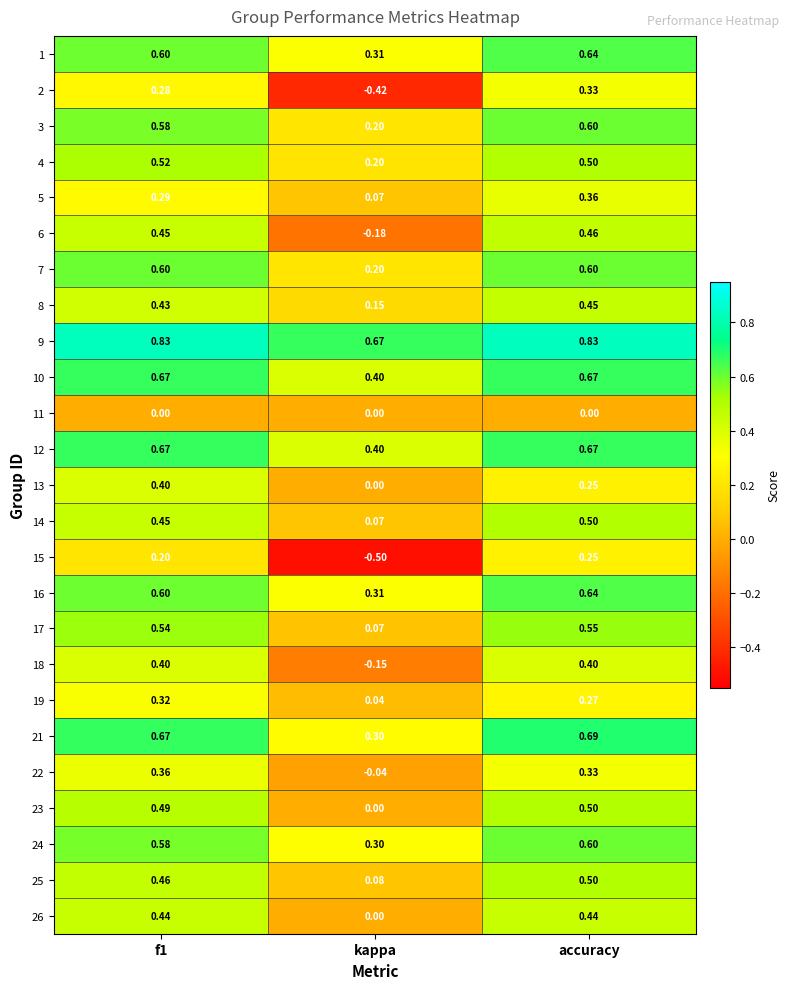

At which category is the sum across all series the highest?

accuracy